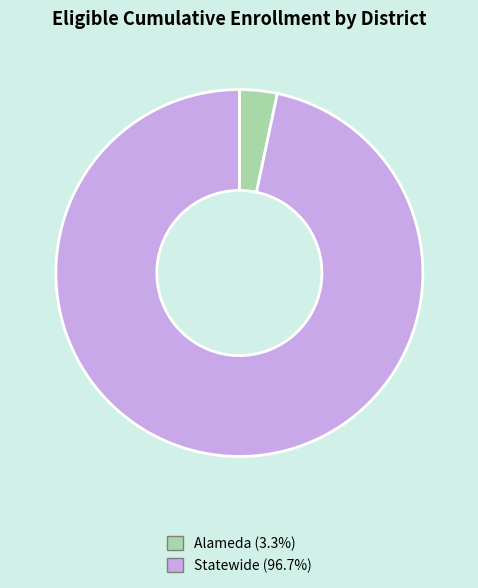

Is the sum of Statewide and Alameda greater than half?

Yes